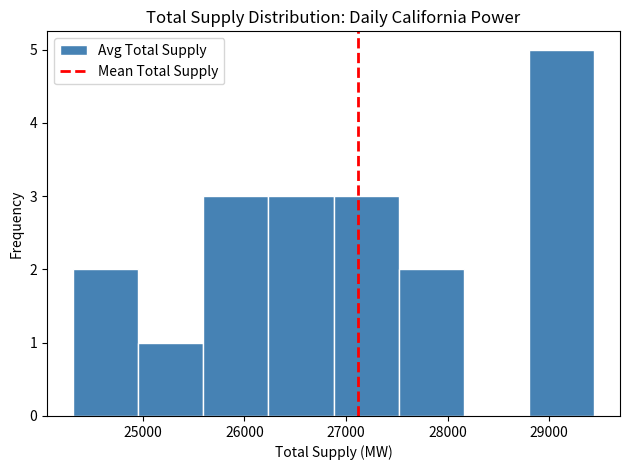

Reading left to right, list every bar in this chart as the range it spans on the x-axis followed by its height. Neither the bar edges nor the heights are printed on the chart, so give them approximately, as read against the axes.

24300 to 25000: 2
25000 to 25600: 1
25600 to 26200: 3
26200 to 26900: 3
26900 to 27500: 3
27500 to 28200: 2
28200 to 28800: 0
28800 to 29400: 5